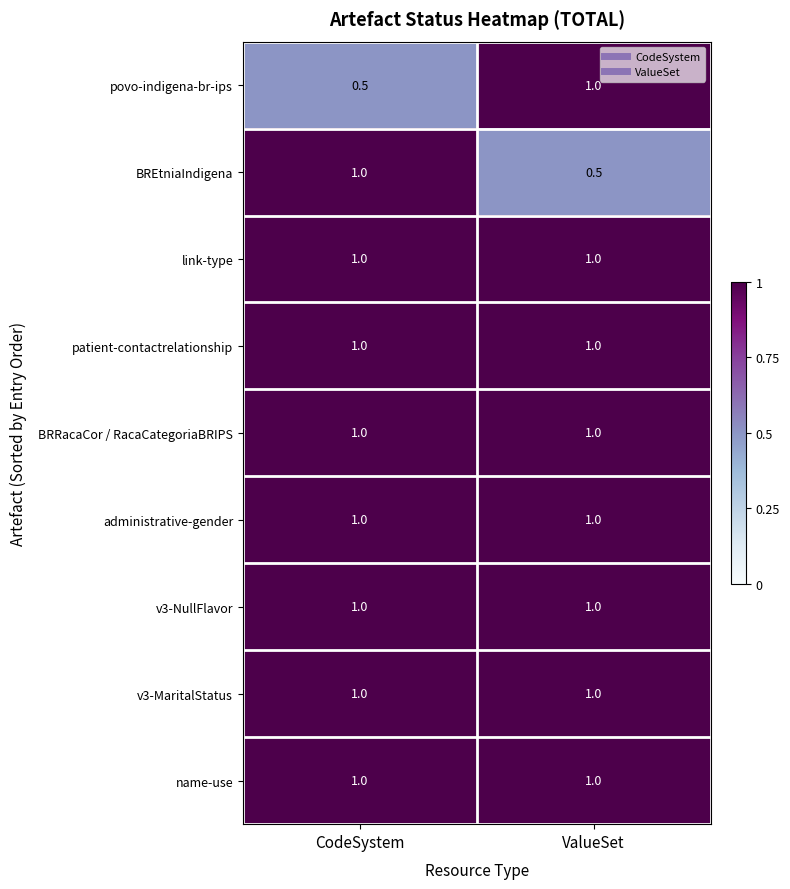

How many distinct data groups are displayed?

9